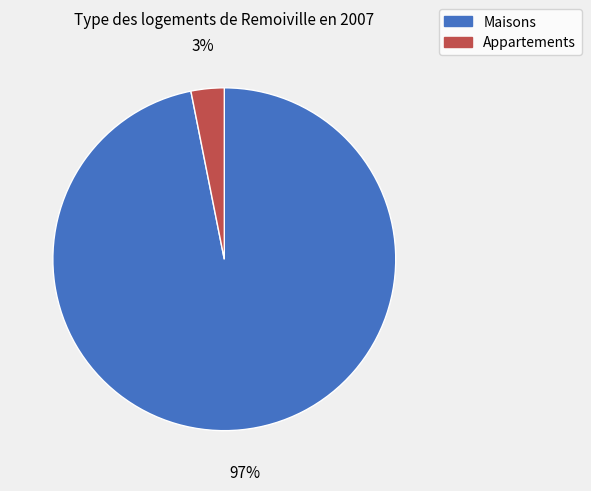

Is the sum of Maisons and Appartements greater than half?

Yes